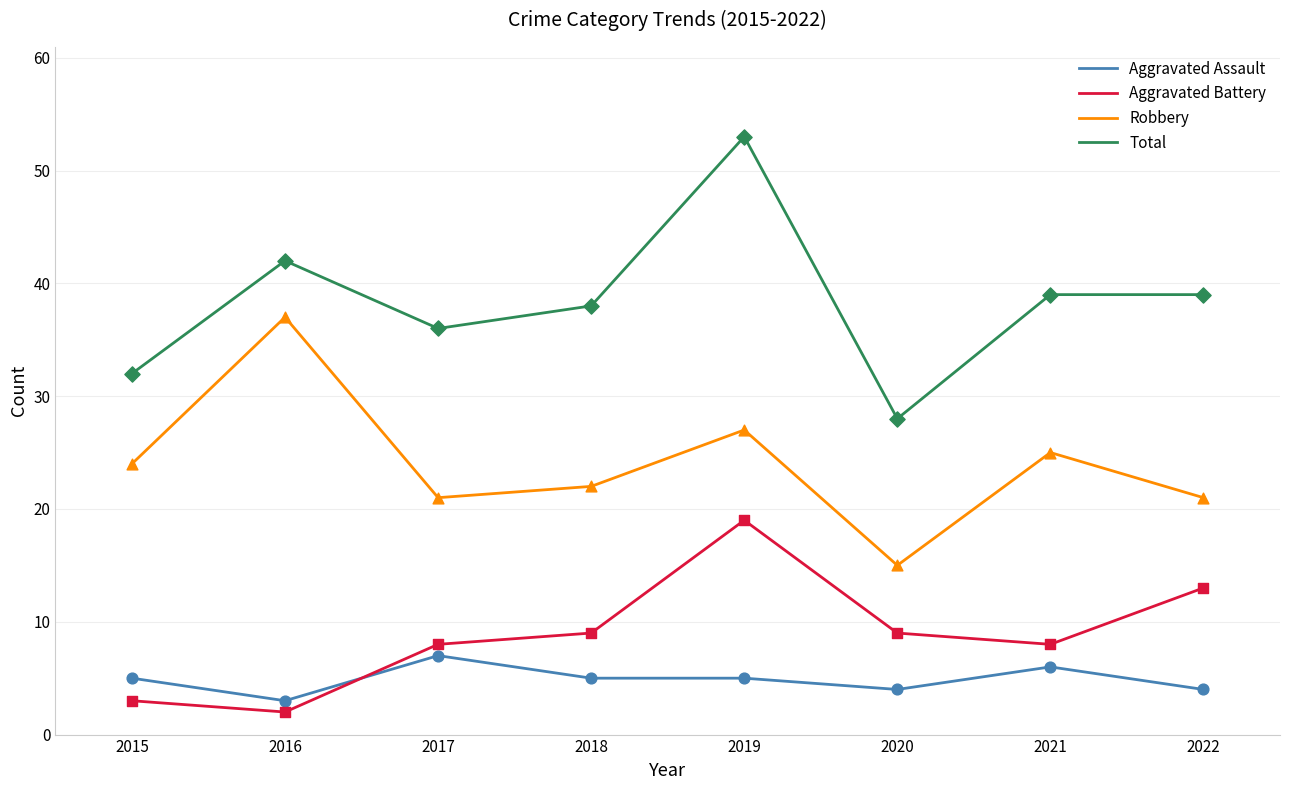

At which category is the sum across all series the highest?

2019